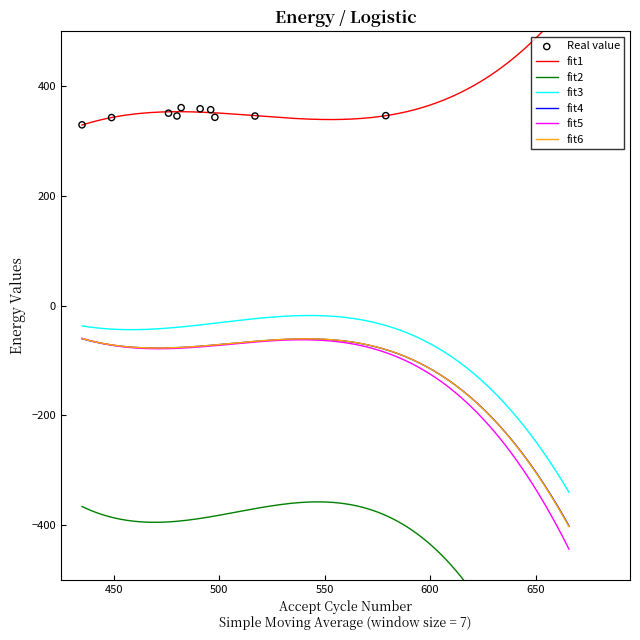

True or false: fit3 and fit4 intersect in this chart.

False